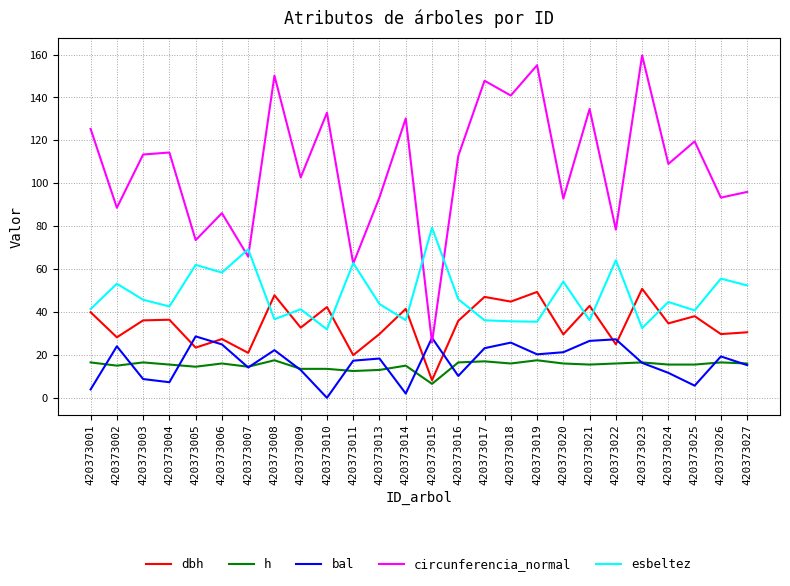

Which series has the largest total across all categories?

circunferencia_normal